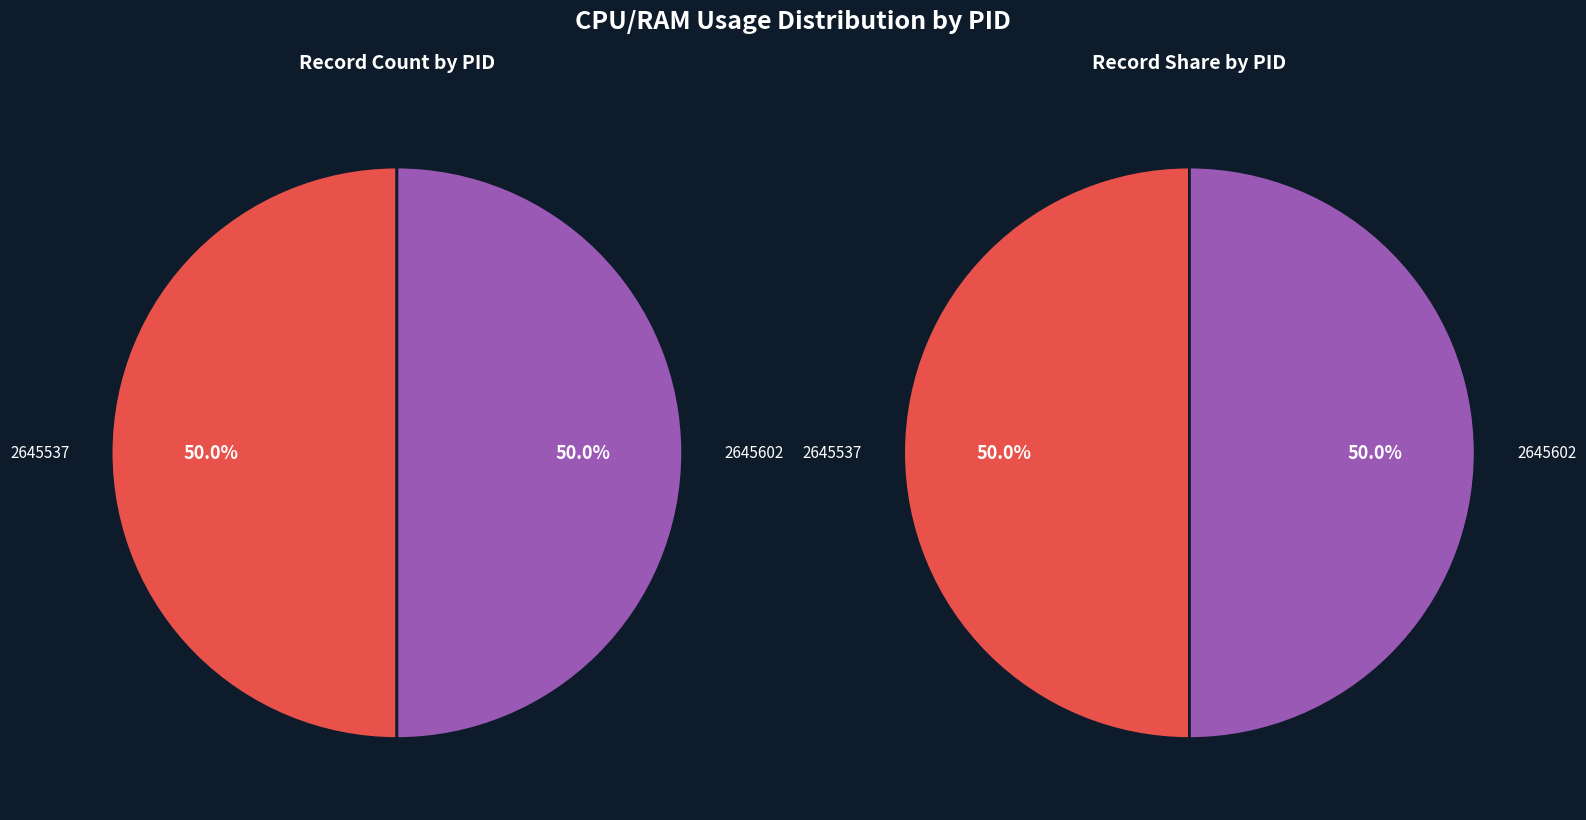

Between 2645537 and 2645602, which is larger?

2645602